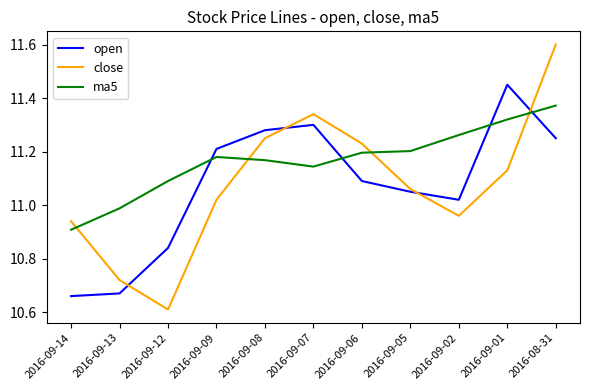

Between which two adjacent categories do ma5 and close first intersect?

2016-09-14 and 2016-09-13